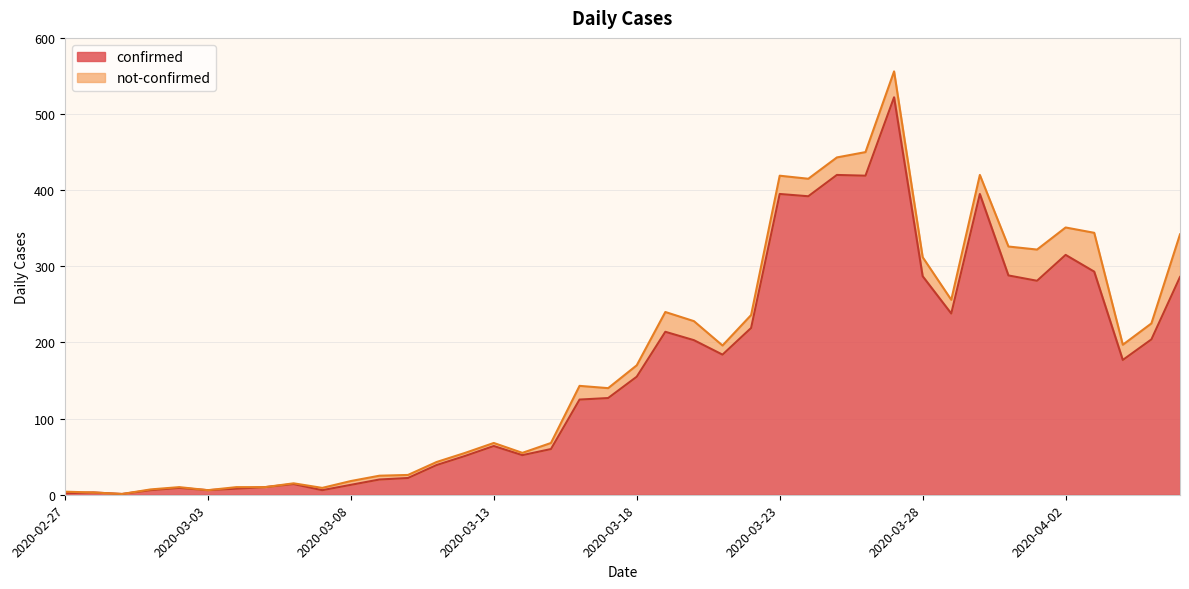

Which category has the highest value across all series?

2020-03-27